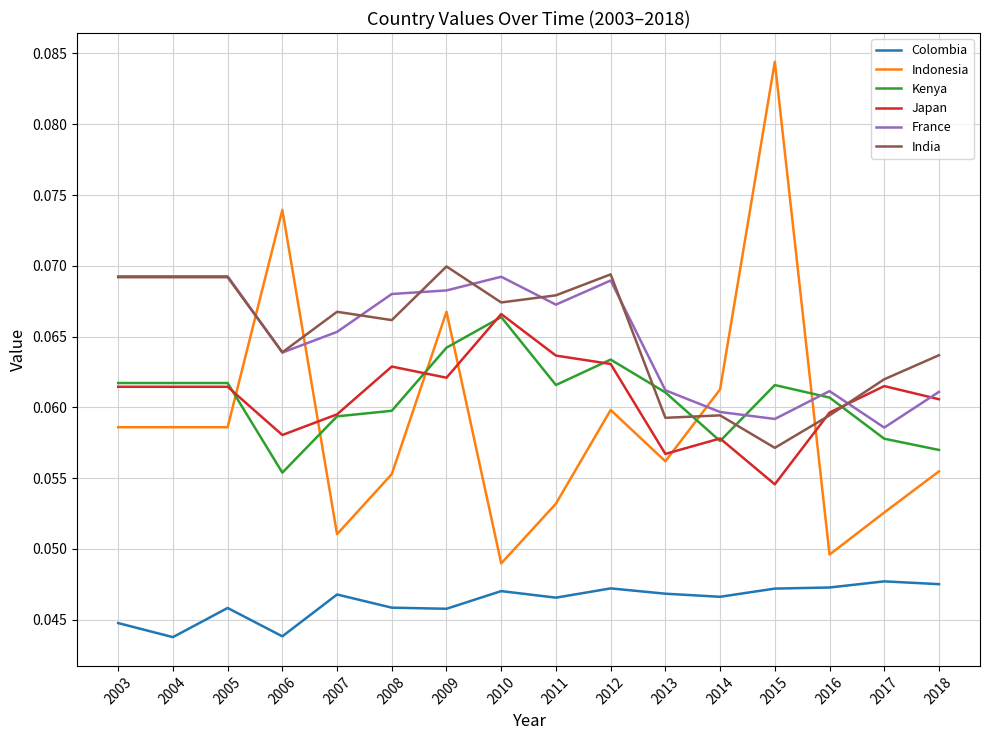

What is the total value across all series at 2009?

0.4